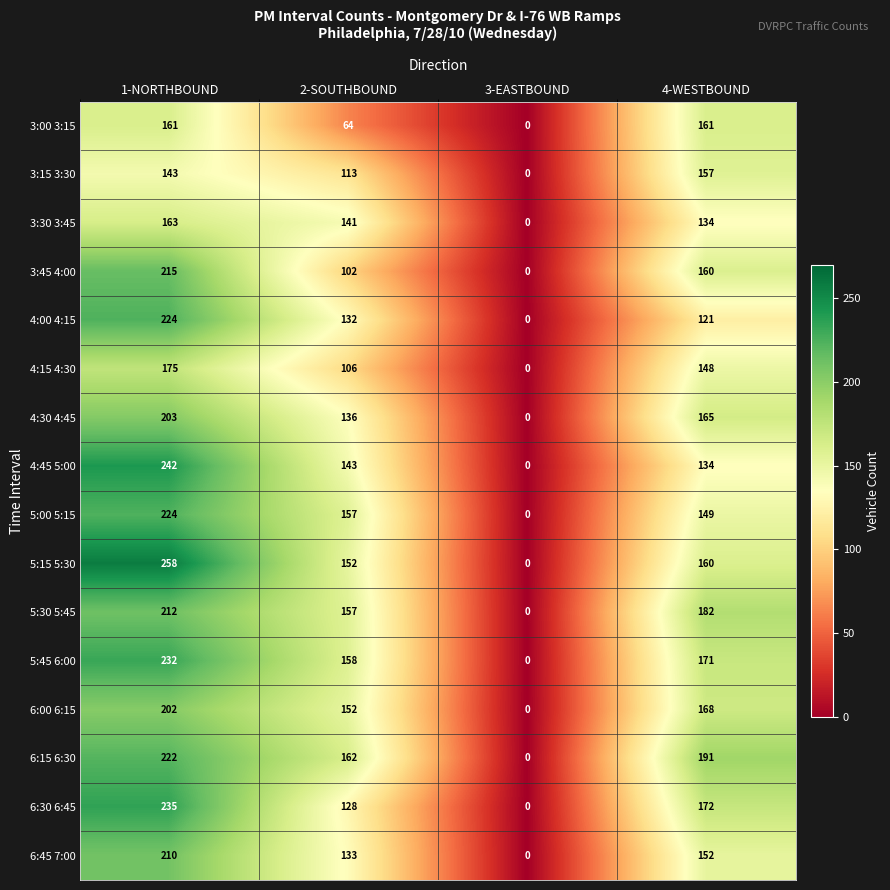

Which label corresponds to the largest value in the chart?

1-NORTHBOUND